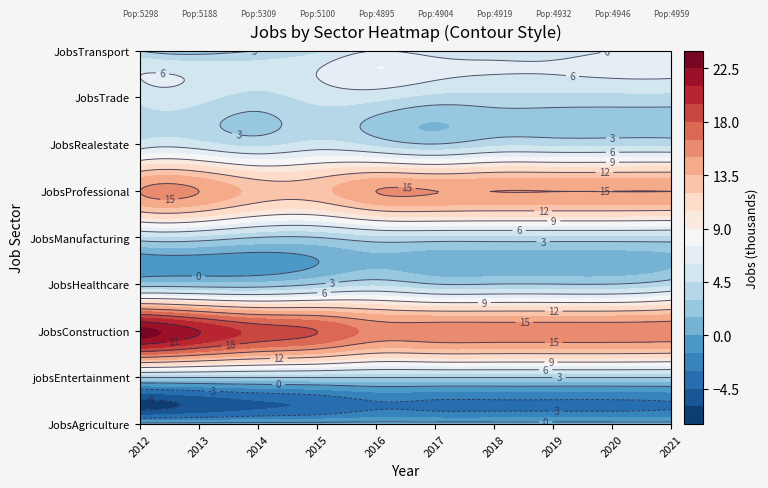

Count the number of data series in this chart.

9